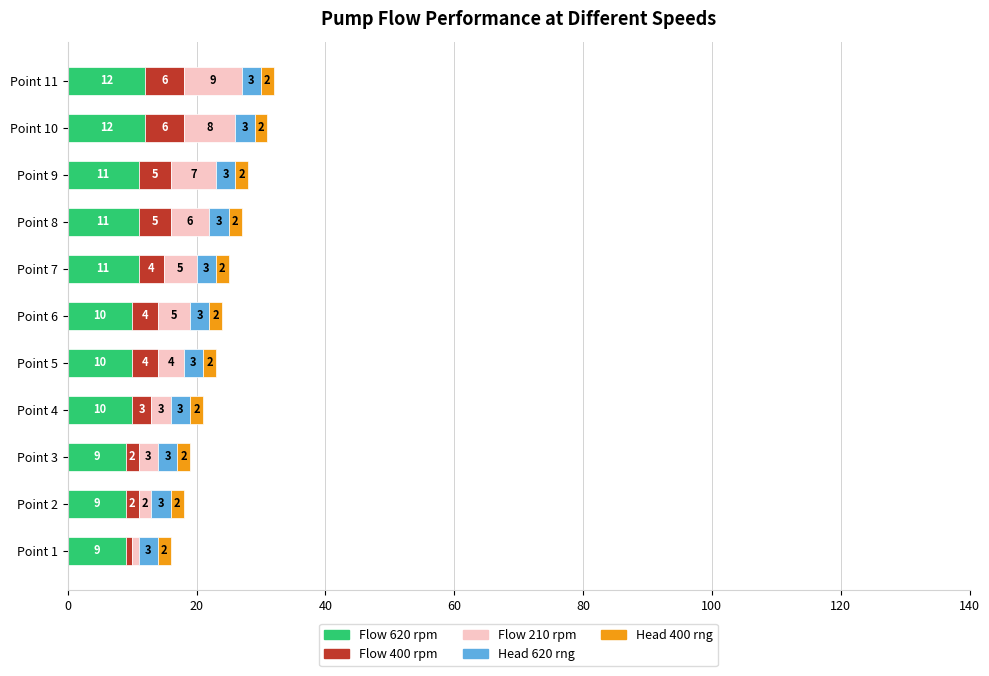

At which category is the sum across all series the highest?

Point 11